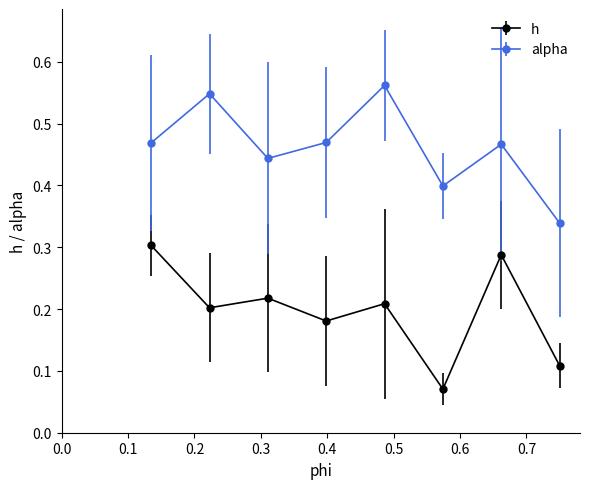

True or false: h has more than 1 points higher than both neighbors.

True